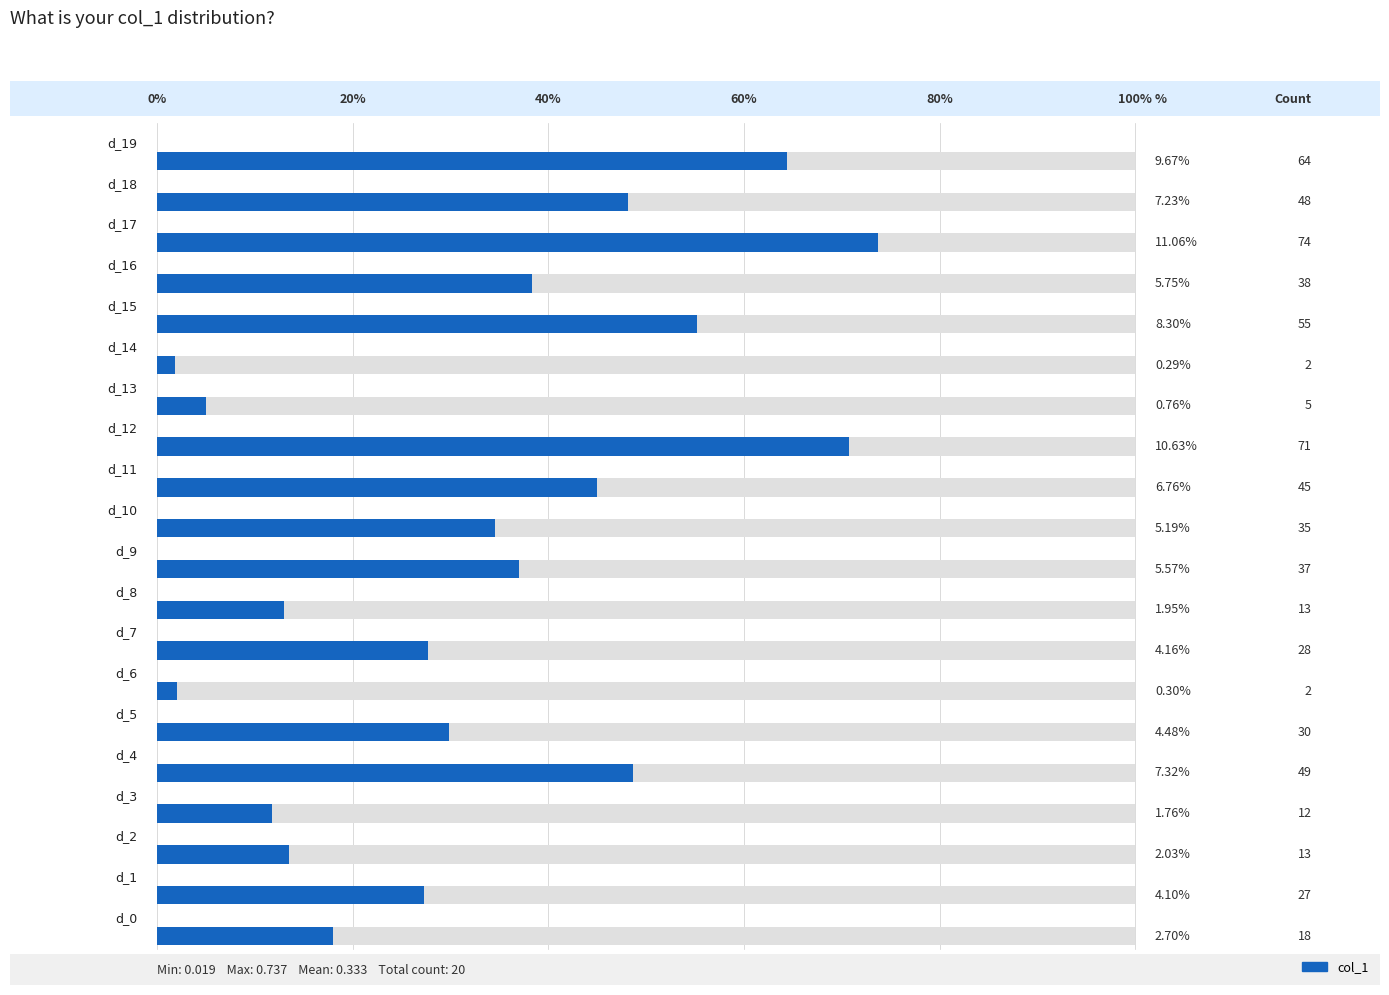

Reading right to left, extract all data points from this chart.

0.6	0.5	0.7	0.4	0.6	0.0	0.1	0.7	0.5	0.3	0.4	0.1	0.3	0.0	0.3	0.5	0.1	0.1	0.3	0.2